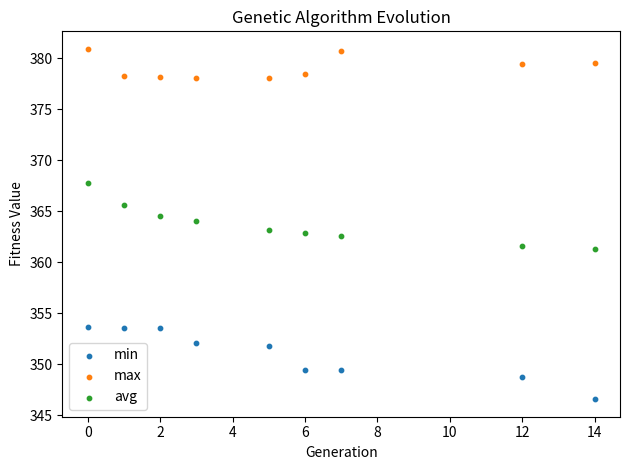

Which series has the largest Y range (max minus min)?

min